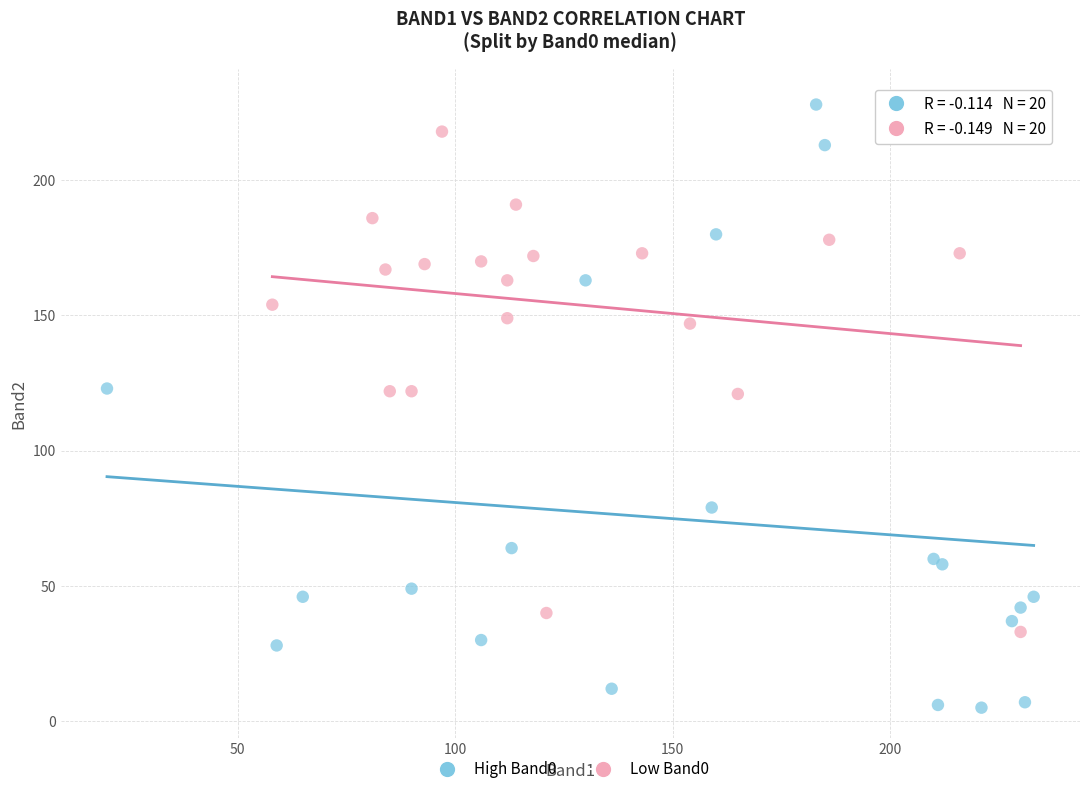

Which series contains the lowest Y value?

High Band0